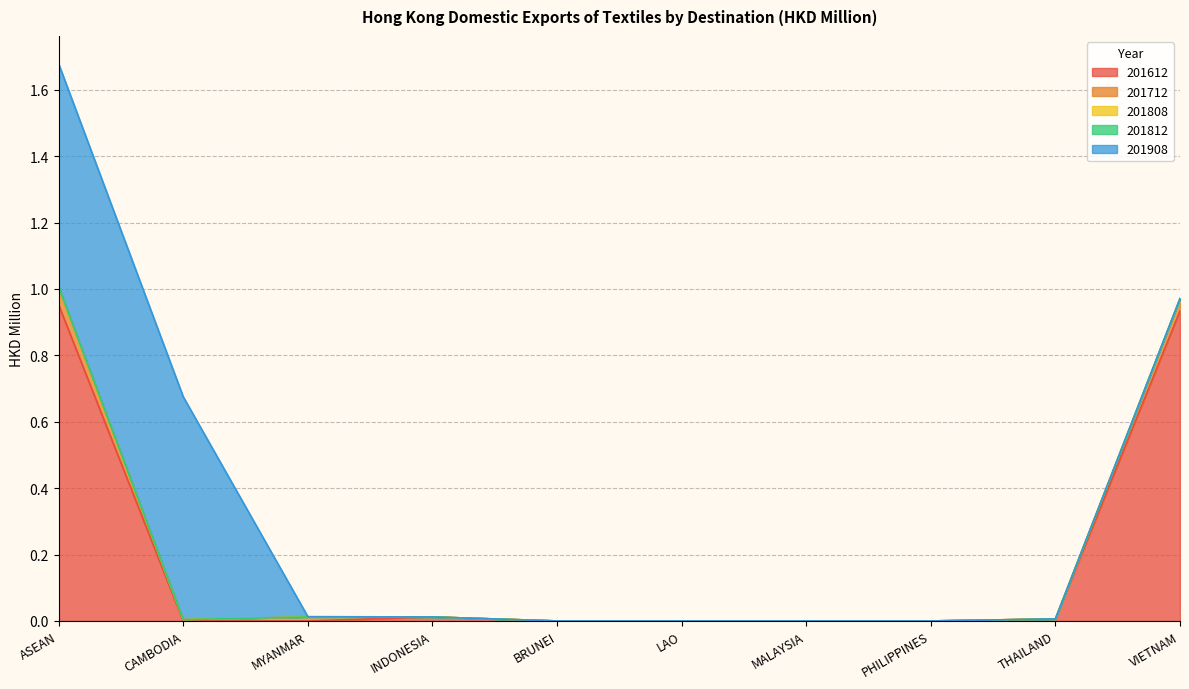

Rank the categories by 201808 value from highest to lowest.

ASEAN, VIETNAM, MYANMAR, INDONESIA, THAILAND, CAMBODIA, BRUNEI, LAO, MALAYSIA, PHILIPPINES